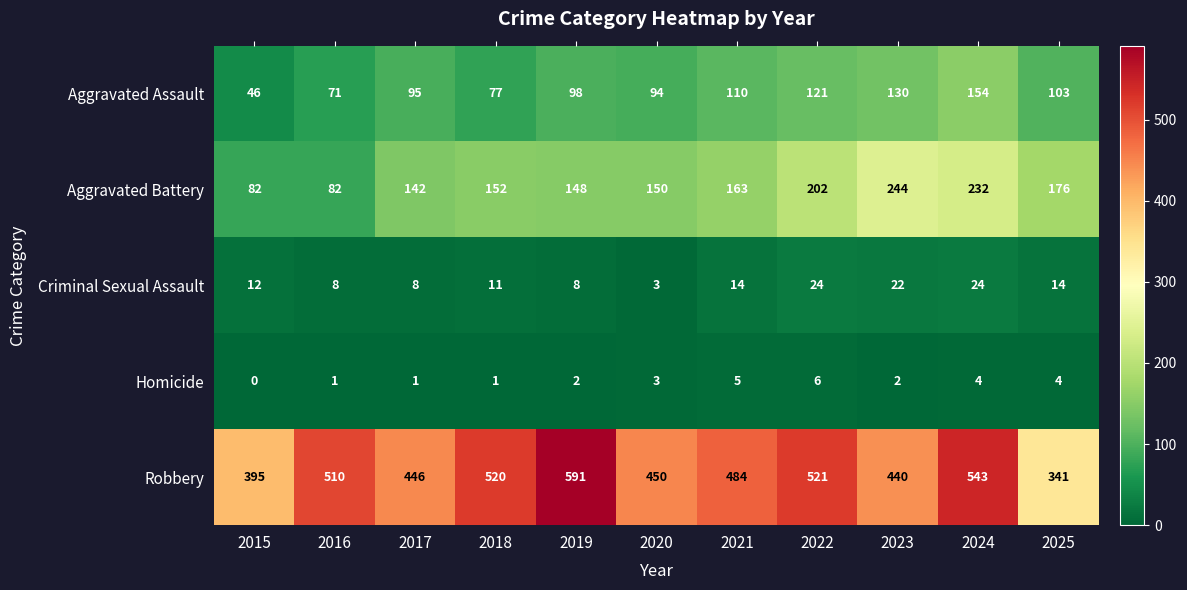

What is the total value across all series at 2023?

838